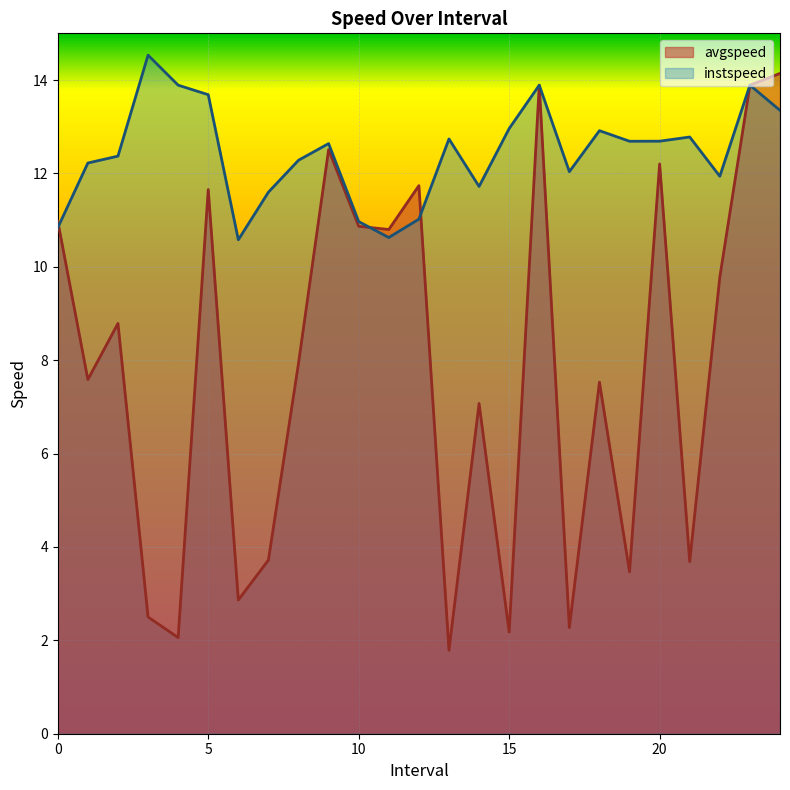

At which label is instspeed closest to 12?

17.0